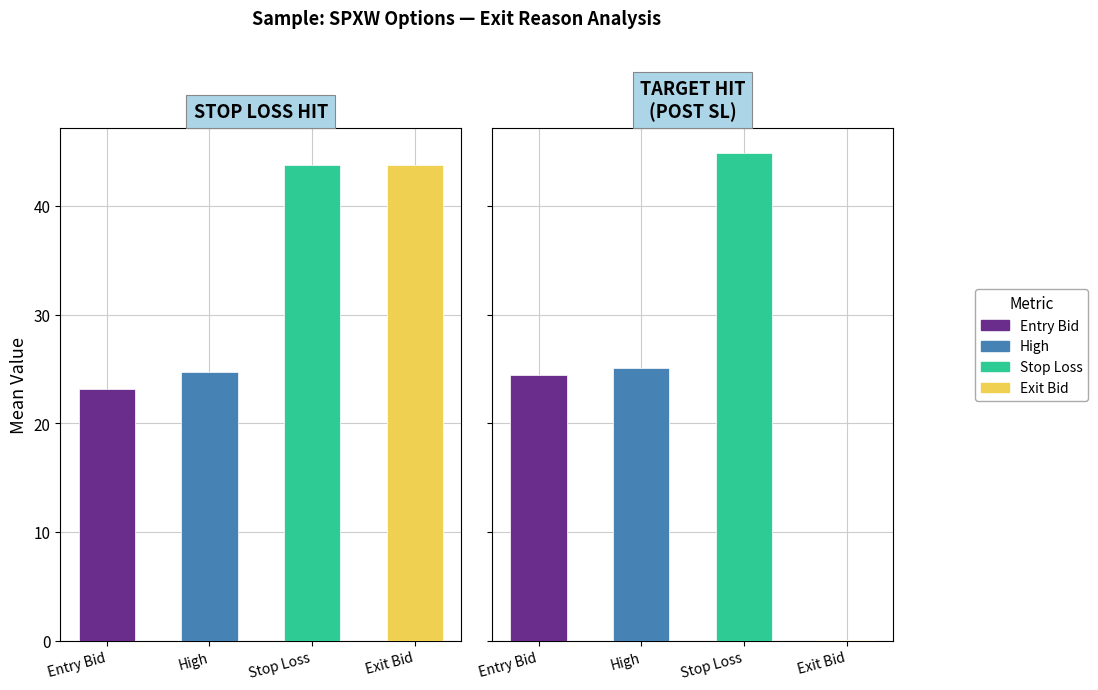

How many bars are there in each group?

4